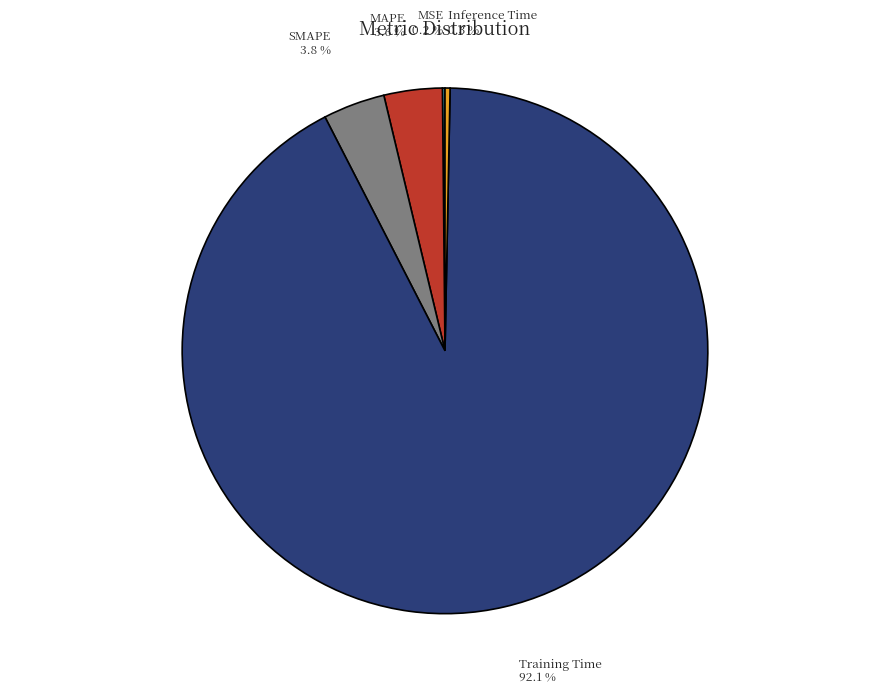

To the nearest percent, what is the average slice percentage?

20%